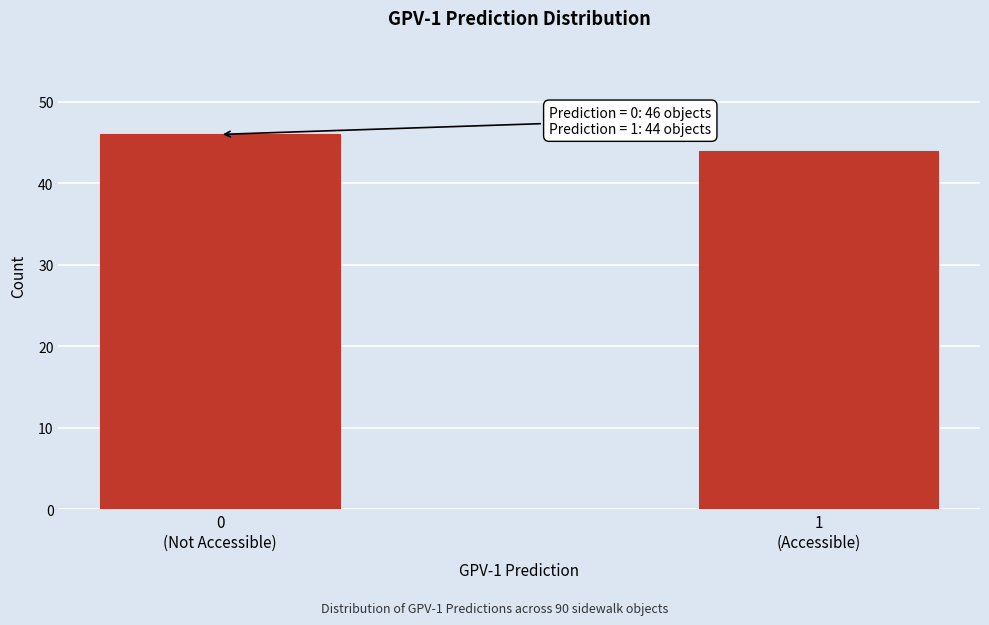

Reading right to left, transcribe all the data shown in this chart.

44	46